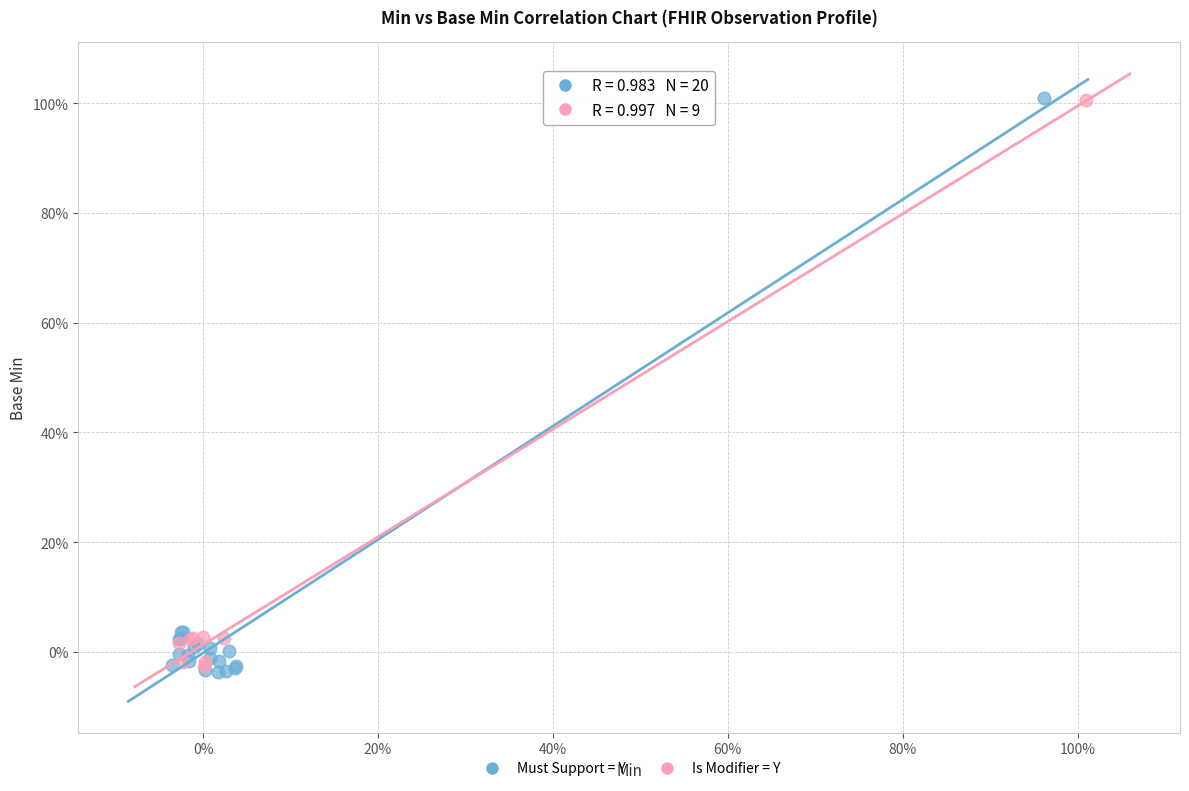

What are all the series names shown in the legend?

Must Support = Y, Is Modifier = Y